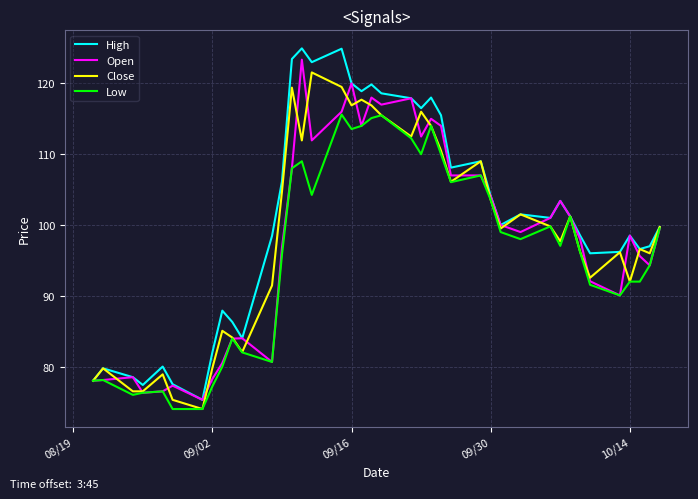

What is the lowest value of the Close series?

74.0